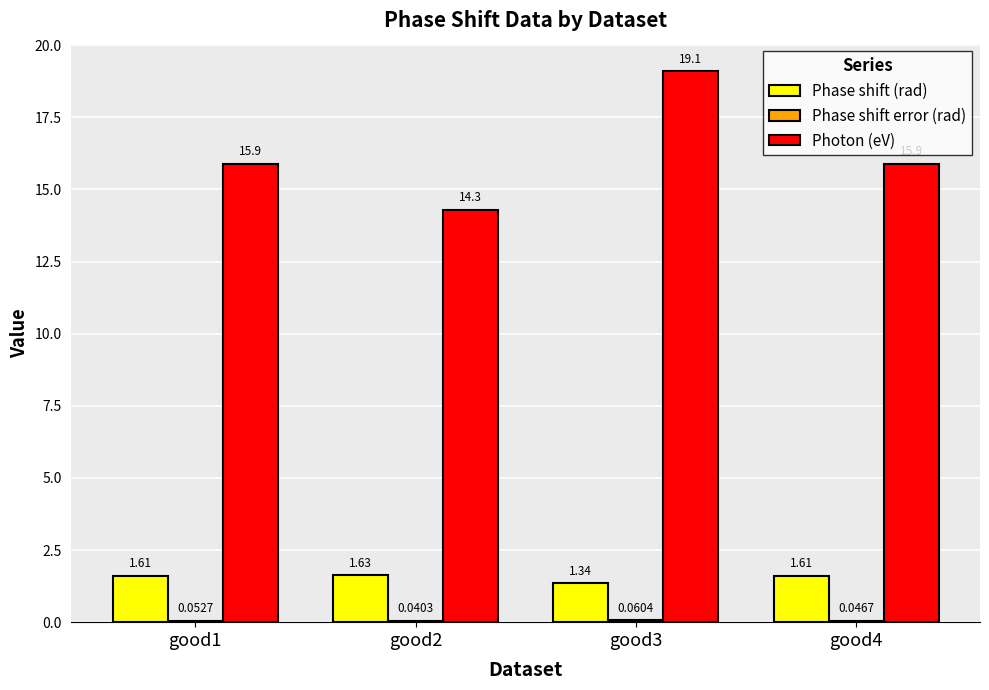

Is the value of Photon (eV) at good4 greater than the value of Phase shift (rad) at good4?

Yes